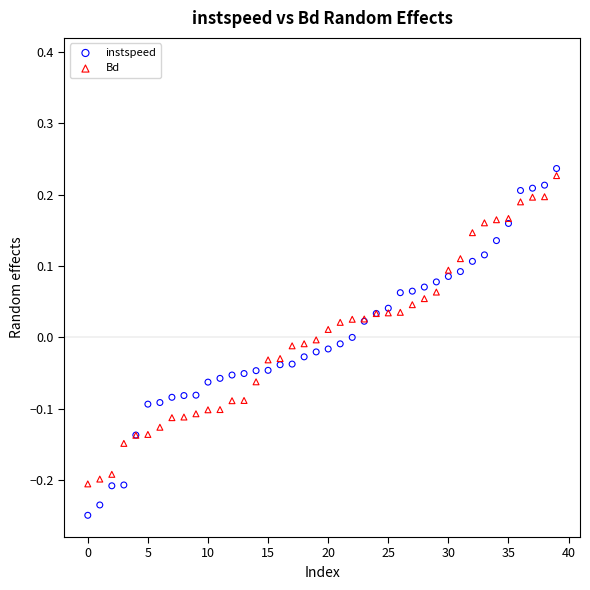

Which series contains the highest Y value?

instspeed